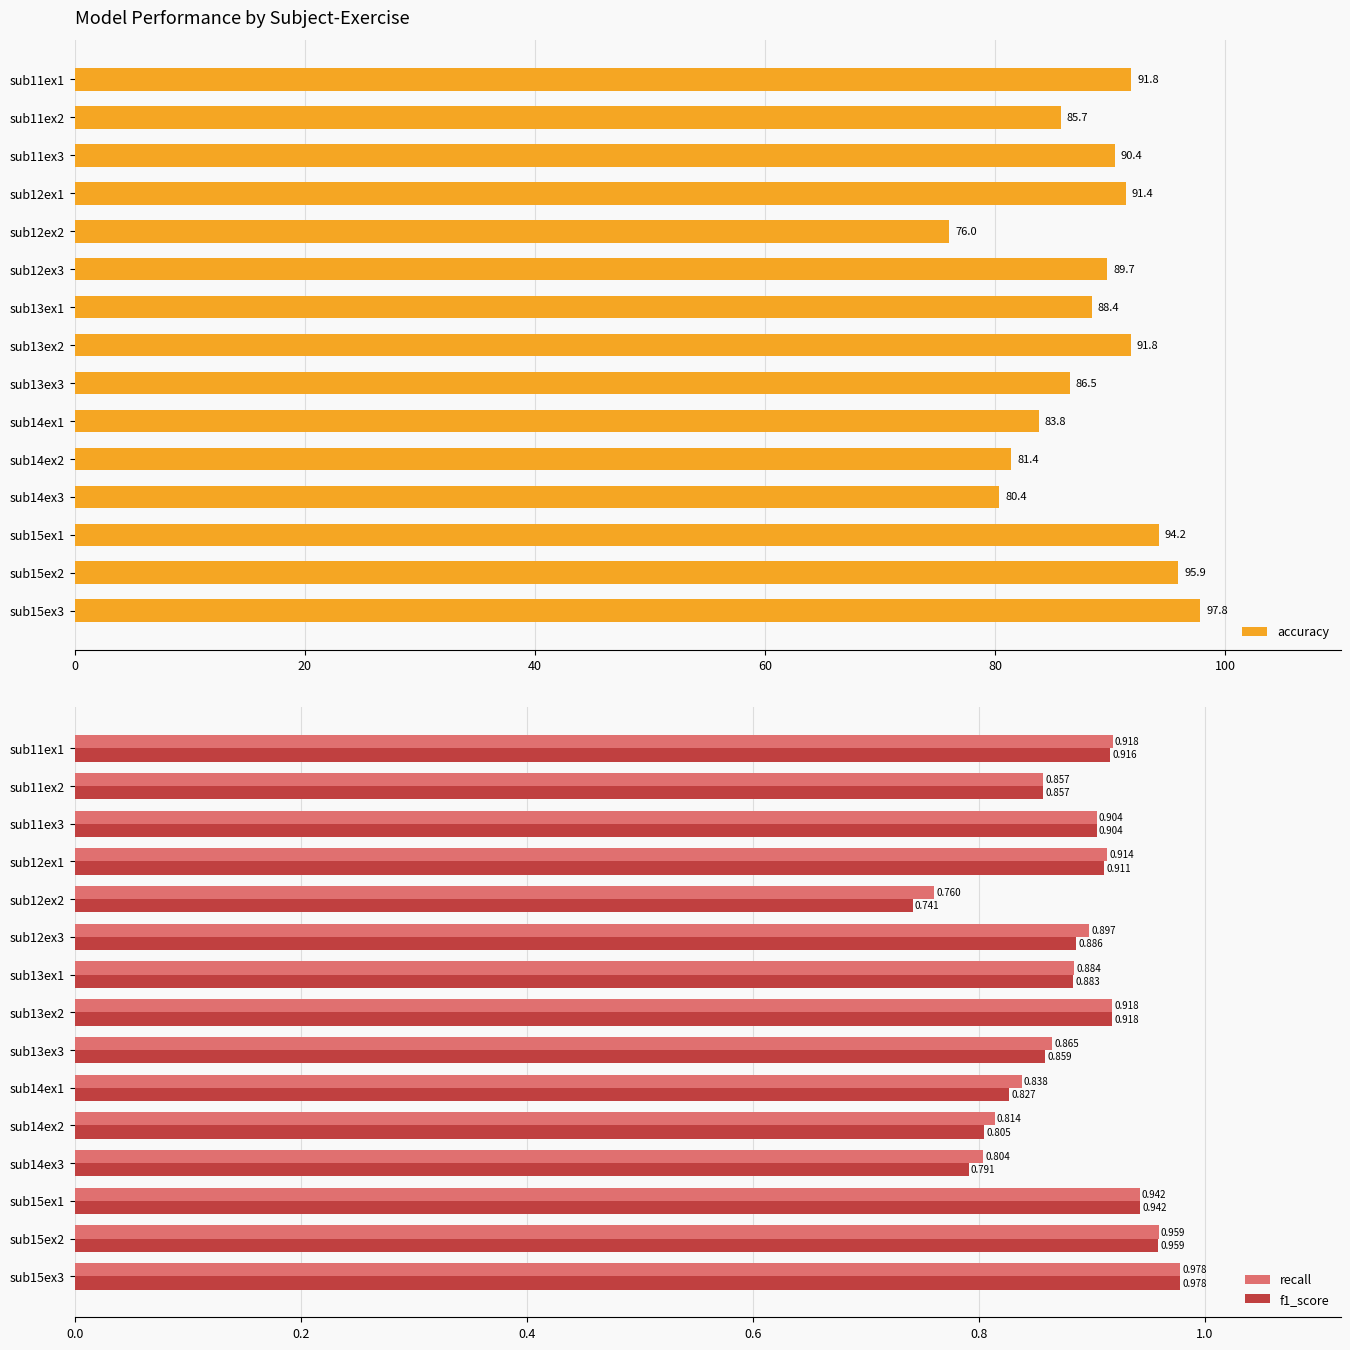

Is the value of f1_score at sub11ex2 greater than the value of recall at sub14ex1?

Yes